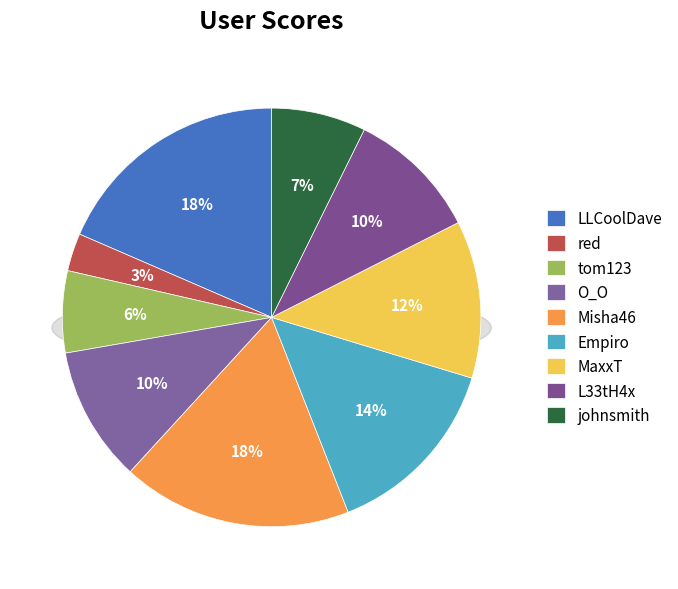

Is there a majority slice in this chart?

No